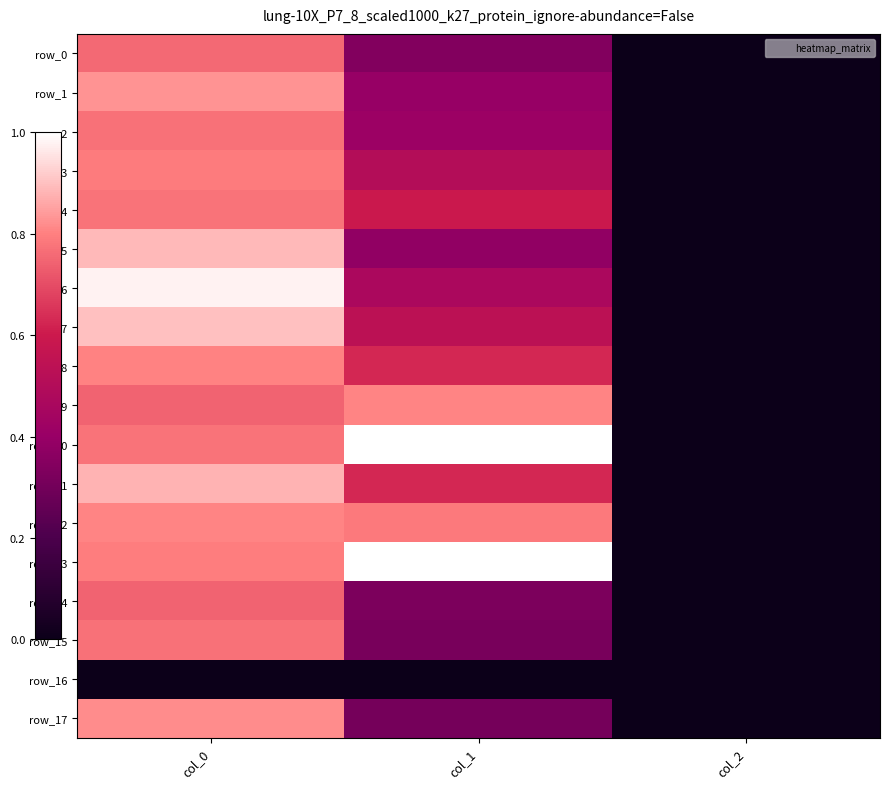

Reading left to right, what are all the values shown in this chart?

row_0: col_0=0.8	col_1=0.3	col_2=0.0
row_1: col_0=0.8	col_1=0.4	col_2=0.0
row_2: col_0=0.8	col_1=0.4	col_2=0.0
row_3: col_0=0.8	col_1=0.5	col_2=0.0
row_4: col_0=0.8	col_1=0.6	col_2=0.0
row_5: col_0=0.9	col_1=0.4	col_2=0.0
row_6: col_0=1.0	col_1=0.5	col_2=0.0
row_7: col_0=0.9	col_1=0.5	col_2=0.0
row_8: col_0=0.8	col_1=0.6	col_2=0.0
row_9: col_0=0.7	col_1=0.8	col_2=0.0
row_10: col_0=0.8	col_1=1.0	col_2=0.0
row_11: col_0=0.9	col_1=0.6	col_2=0.0
row_12: col_0=0.8	col_1=0.8	col_2=0.0
row_13: col_0=0.8	col_1=1.0	col_2=0.0
row_14: col_0=0.7	col_1=0.3	col_2=0.0
row_15: col_0=0.8	col_1=0.3	col_2=0.0
row_16: col_0=0.0	col_1=0.0	col_2=0.0
row_17: col_0=0.8	col_1=0.3	col_2=0.0